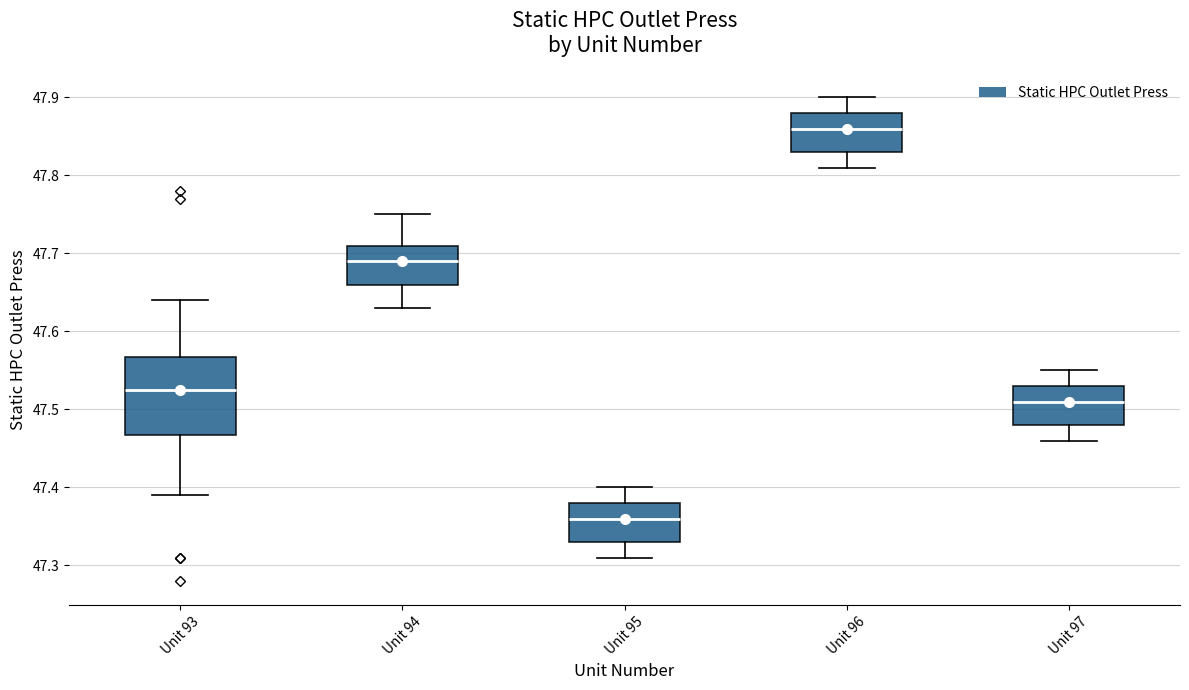

Reading left to right, read every box against the y-axis: the position of its median line, the range the box covers, and the ends of its whiskers. The values are not printed on the chart, so give them approximately, as read against the axis.

Unit 93: median 47.53, box 47.47 to 47.57, whiskers 47.39 to 47.64
Unit 94: median 47.69, box 47.66 to 47.71, whiskers 47.63 to 47.75
Unit 95: median 47.36, box 47.33 to 47.38, whiskers 47.31 to 47.40
Unit 96: median 47.86, box 47.83 to 47.88, whiskers 47.81 to 47.90
Unit 97: median 47.51, box 47.48 to 47.53, whiskers 47.46 to 47.55